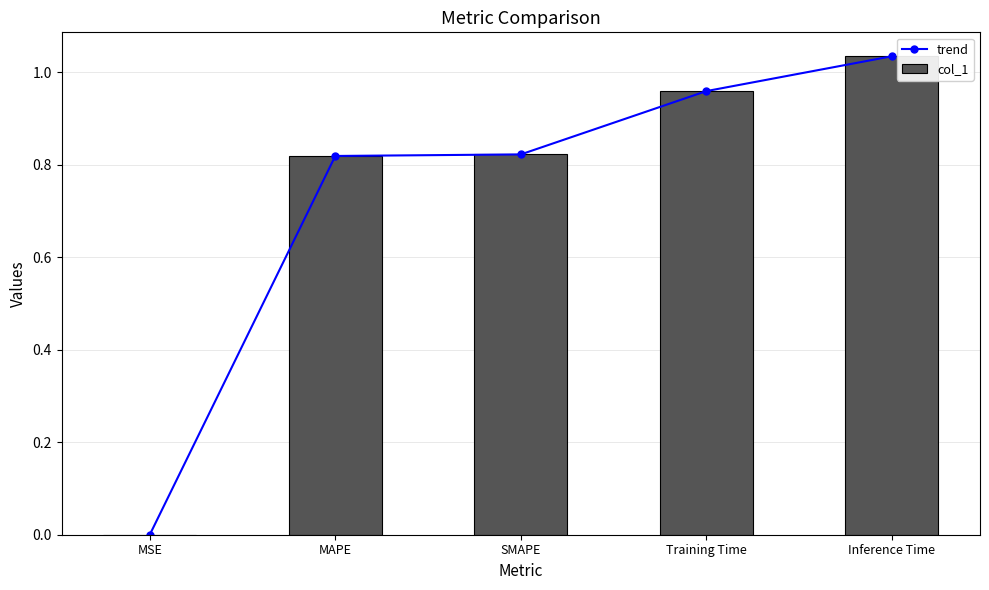

Reading left to right, extract all data points from this chart.

trend: MSE=0.0	MAPE=0.8	SMAPE=0.8	Training Time=1.0	Inference Time=1.0
col_1: MSE=0.0	MAPE=0.8	SMAPE=0.8	Training Time=1.0	Inference Time=1.0